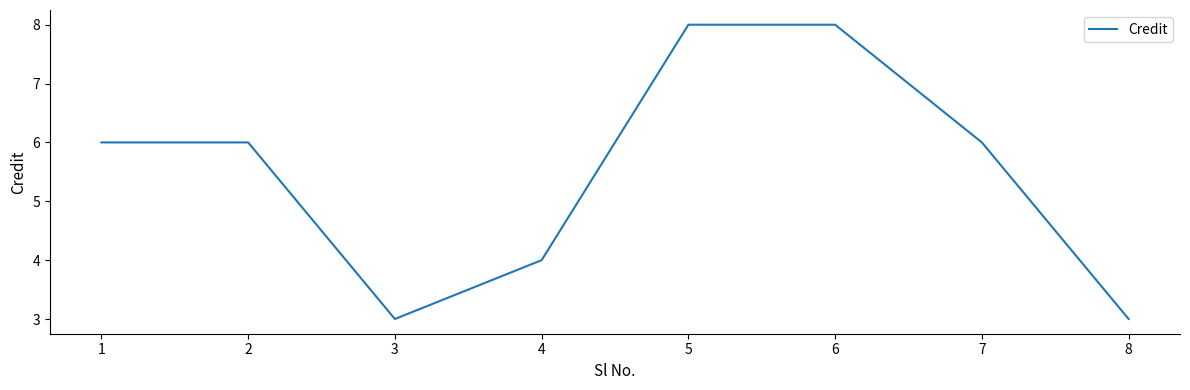

What is the ratio of the value at 7 to the value at 4?

1.5